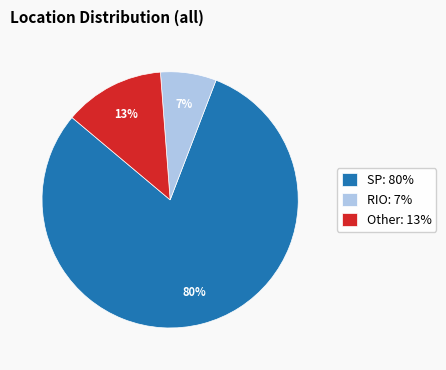

To the nearest percent, what is the combined percentage of RIO and SP?

87%